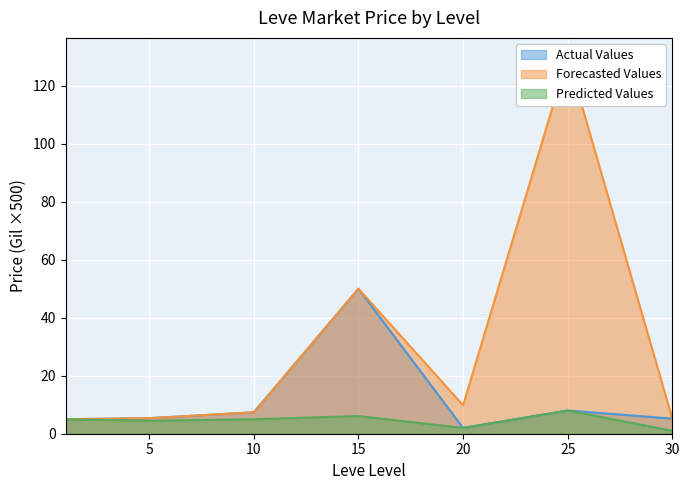

Which label corresponds to the smallest value in the chart?

30